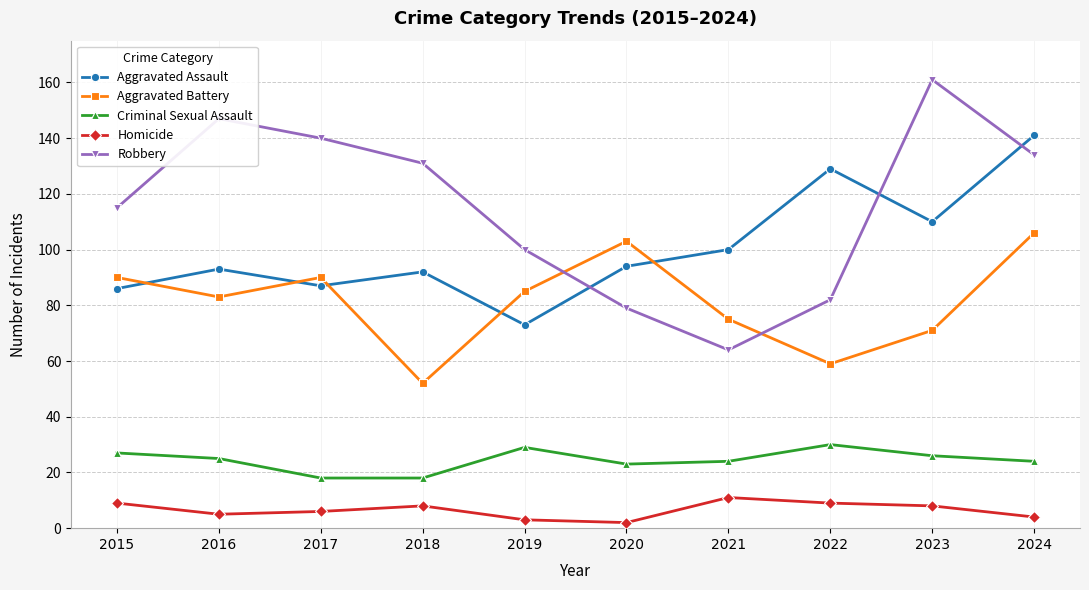

Which series has the largest total across all categories?

Robbery